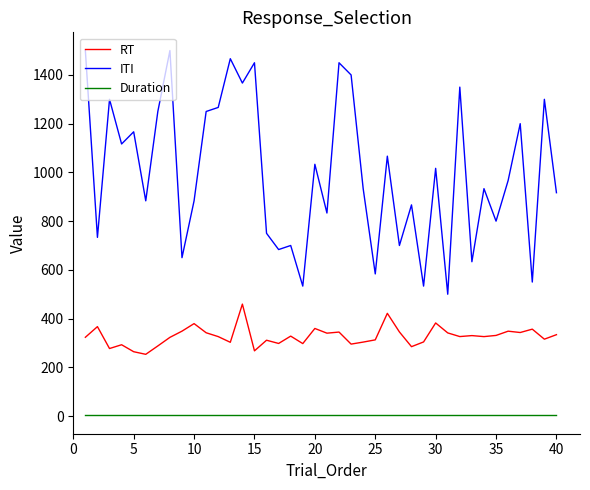

Does the chart display data point markers on the line(s)?

No